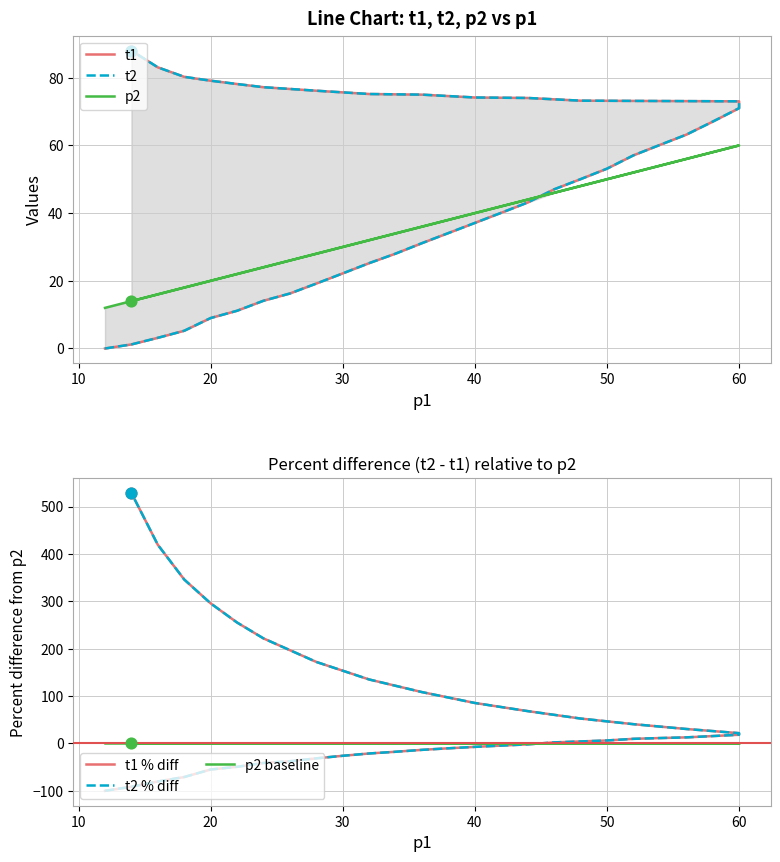

Which series contains the lowest Y value?

t1 % diff